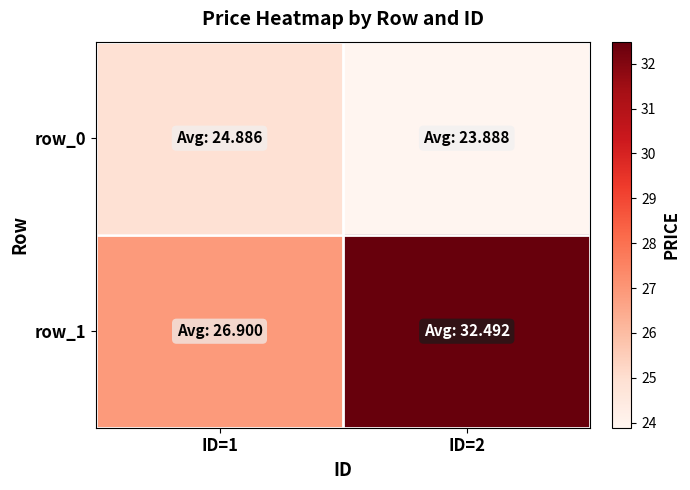

At which label does row_1 reach its peak?

ID=2